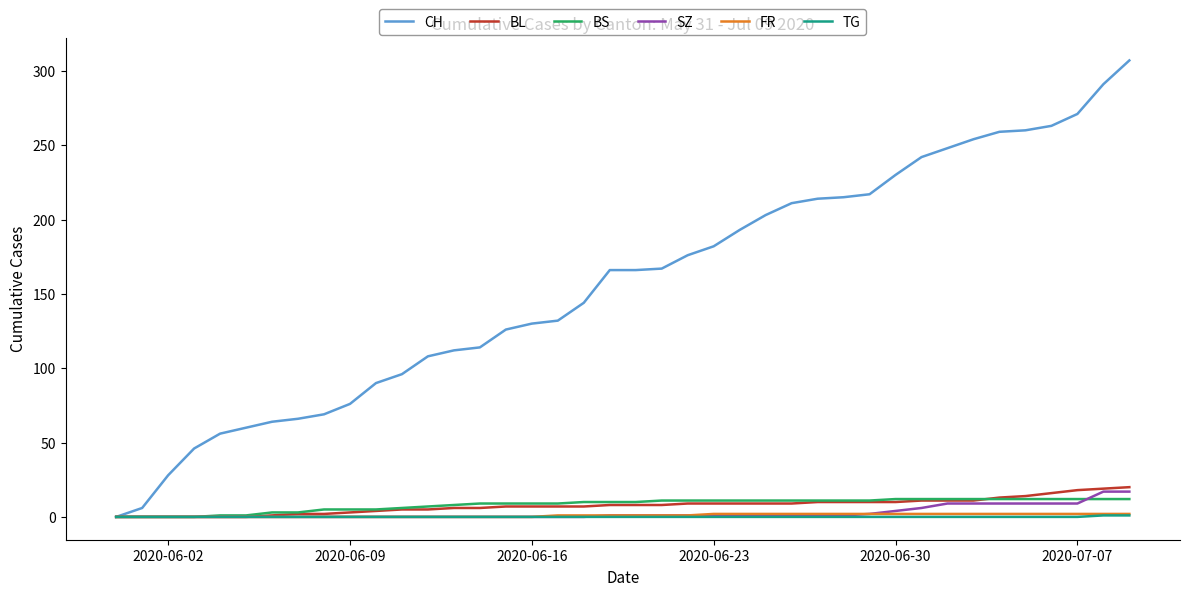

Which series has the widest spread of values?

CH